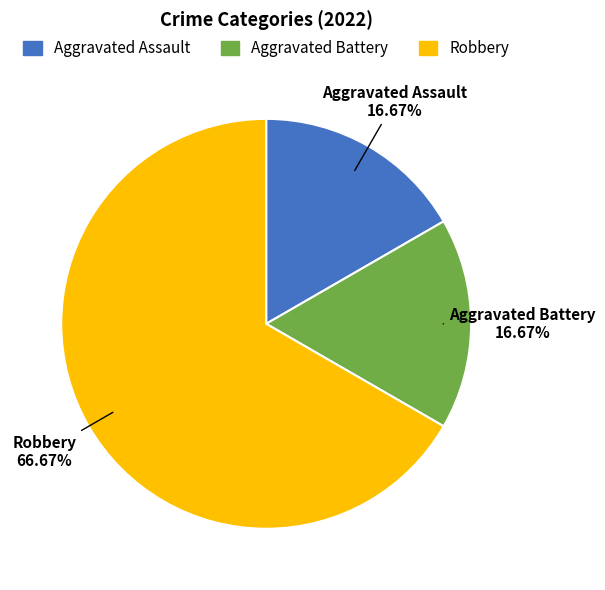

Which category has the biggest portion of the pie?

Robbery